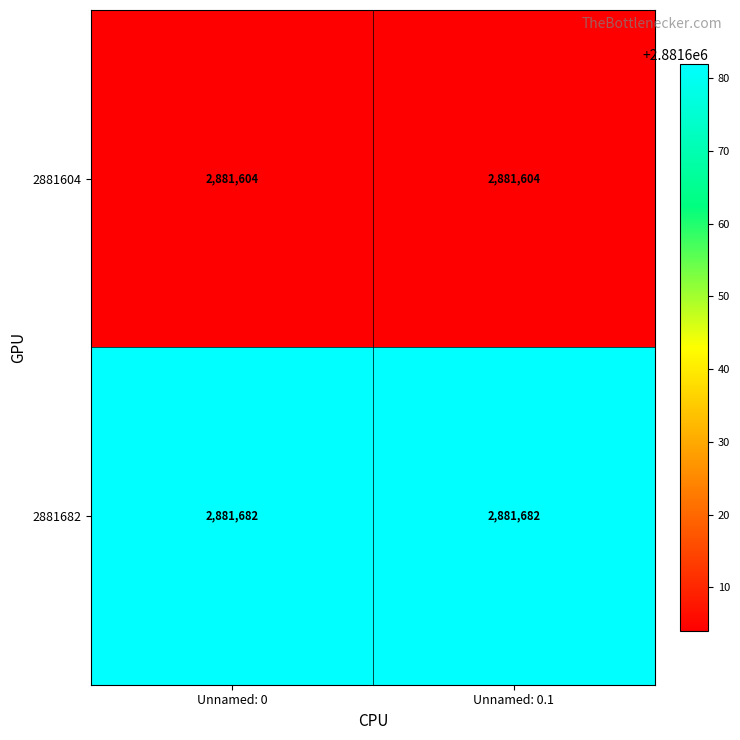

What is the difference between the highest and lowest values at Unnamed: 0?

78